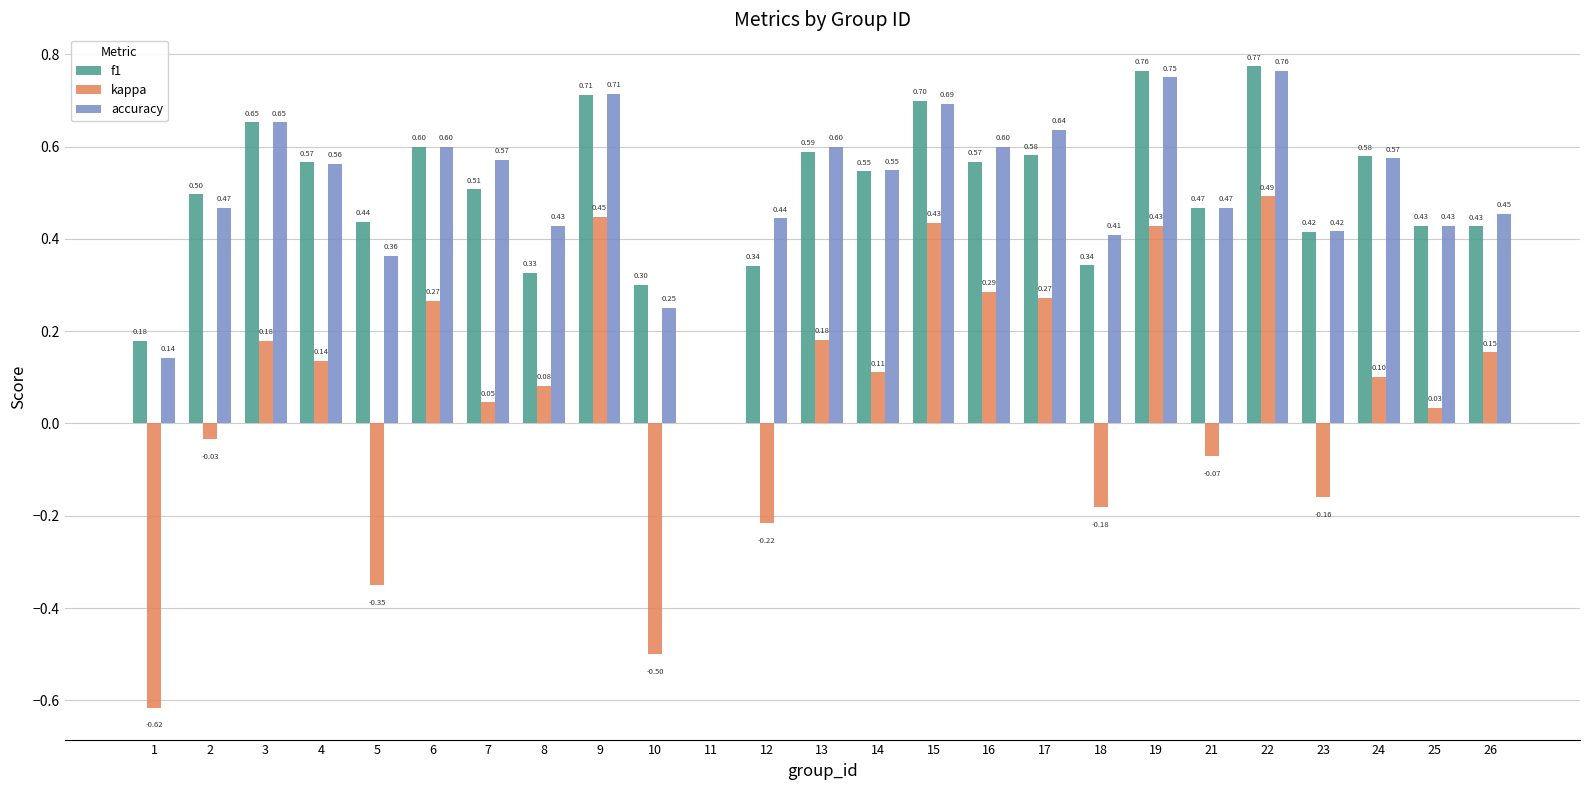

Between 5 and 16, which series saw the biggest shift?

kappa